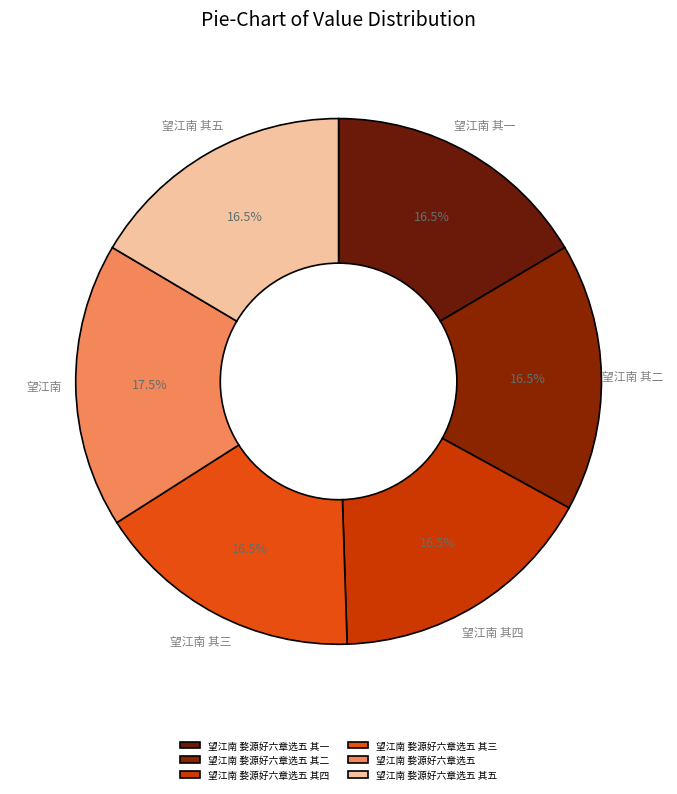

How many slices are in this pie chart?

6